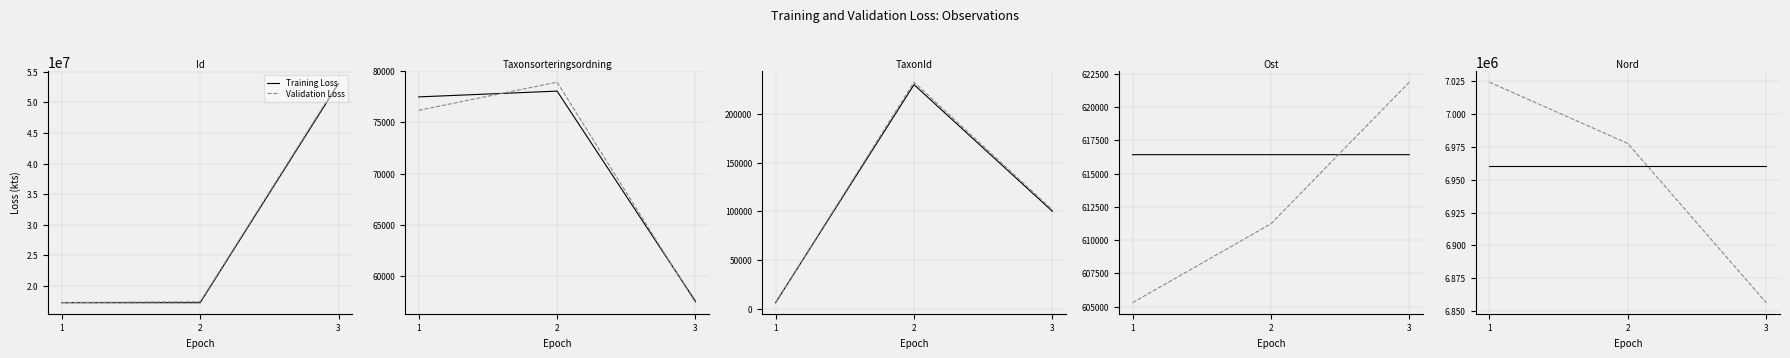

Is it true that Training Loss equals 10057549.7 at 2?

False